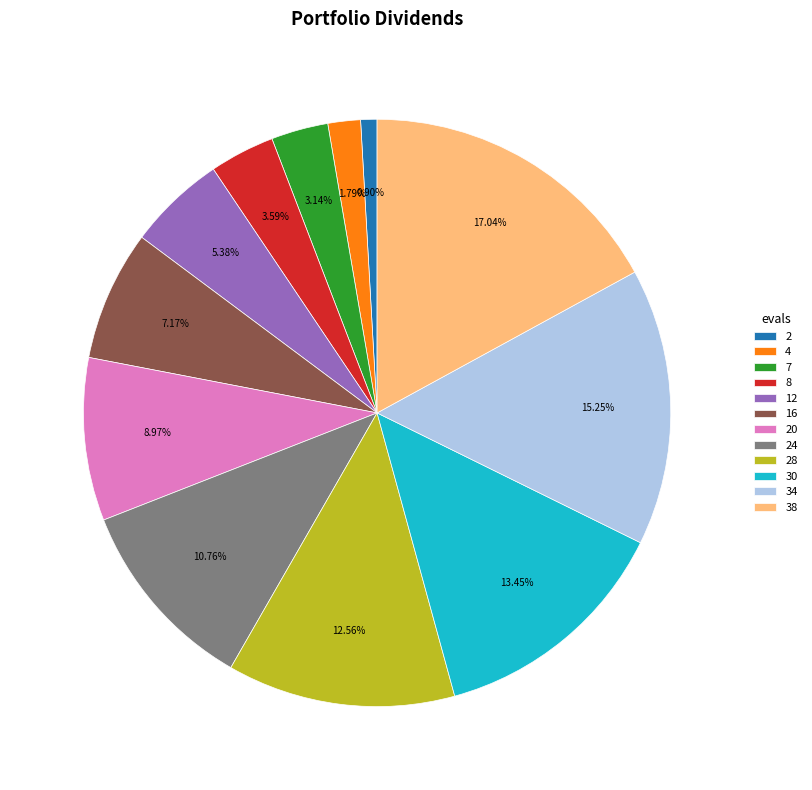

Is it true that 28 is 20% of the pie?

False